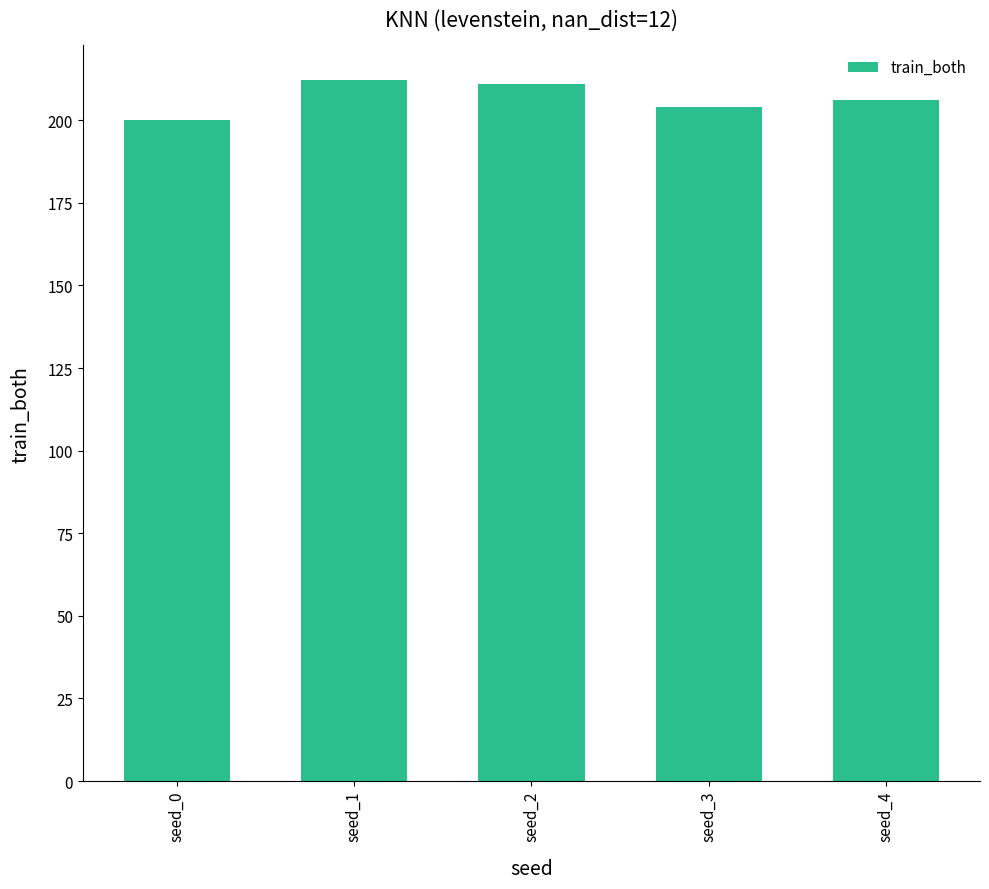

Where does the data first go above 206?

seed_1